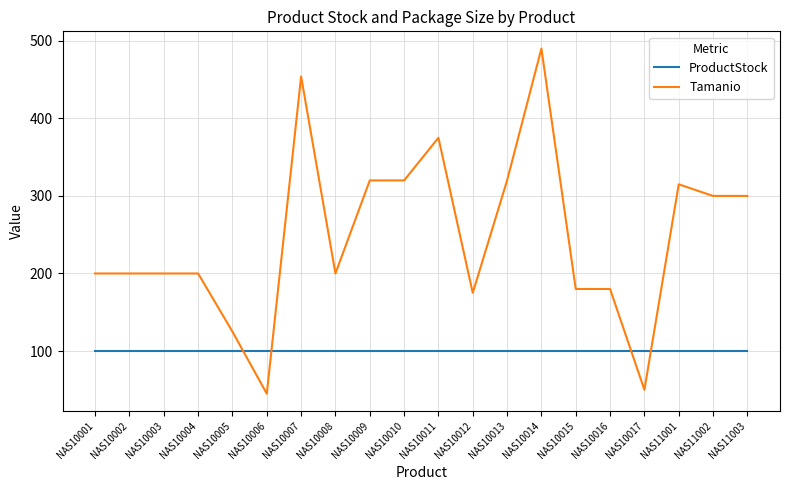

What is the difference between the maximum and minimum values in the Tamanio series?

445